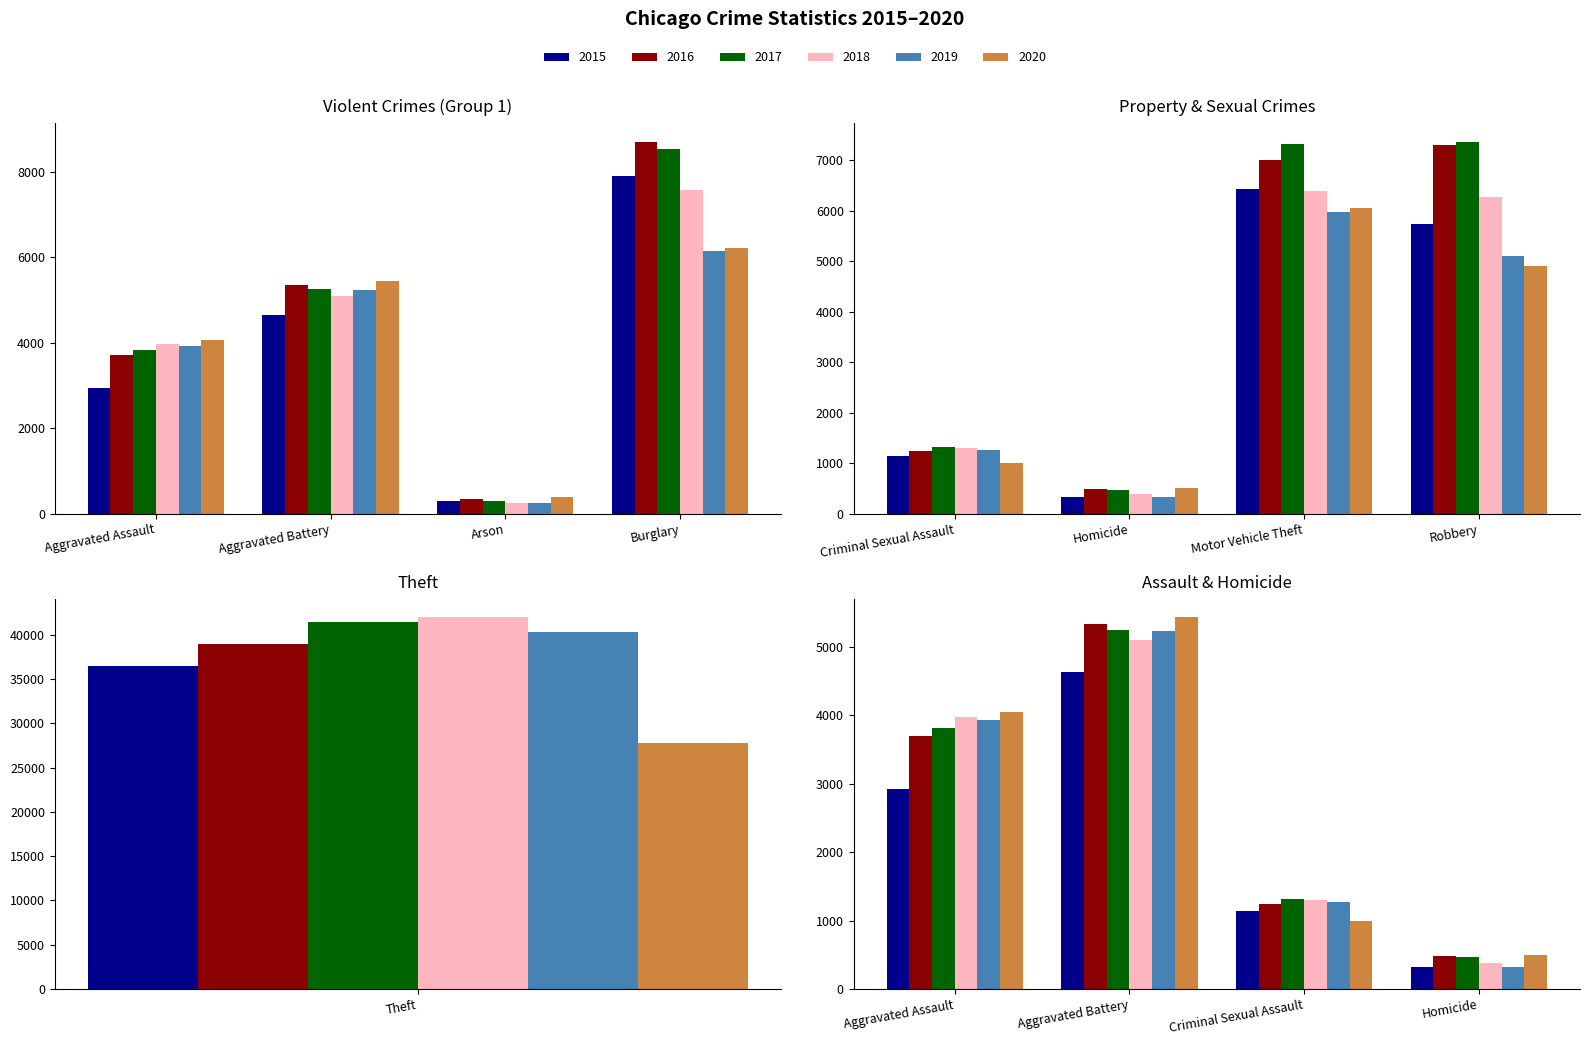

Where does the 2017 series first go above 5247?

Burglary